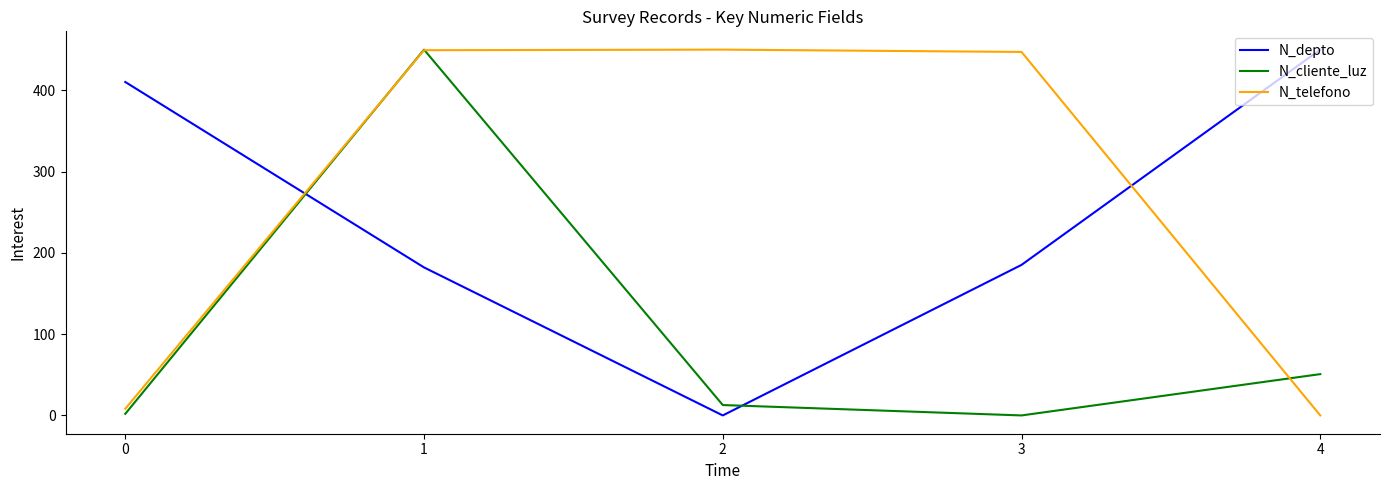

What is the maximum value for N_depto?

450.0